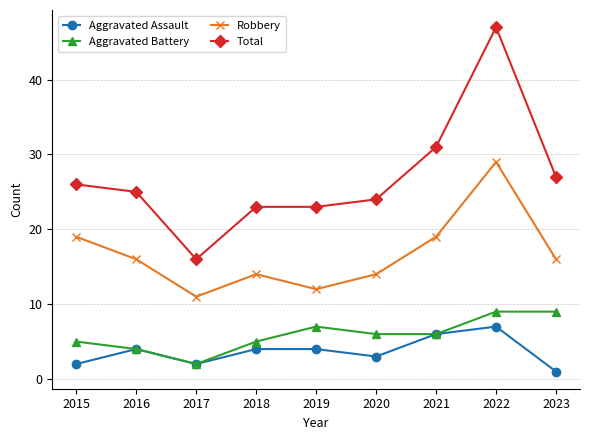

Which series has the largest total across all categories?

Total